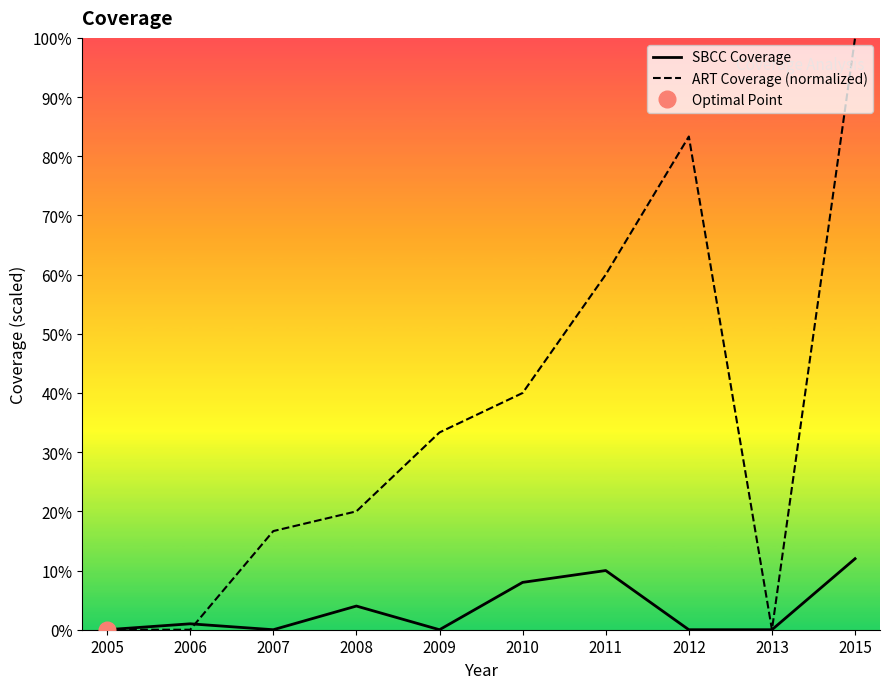

What is the sum of all SBCC Coverage values?

0.3